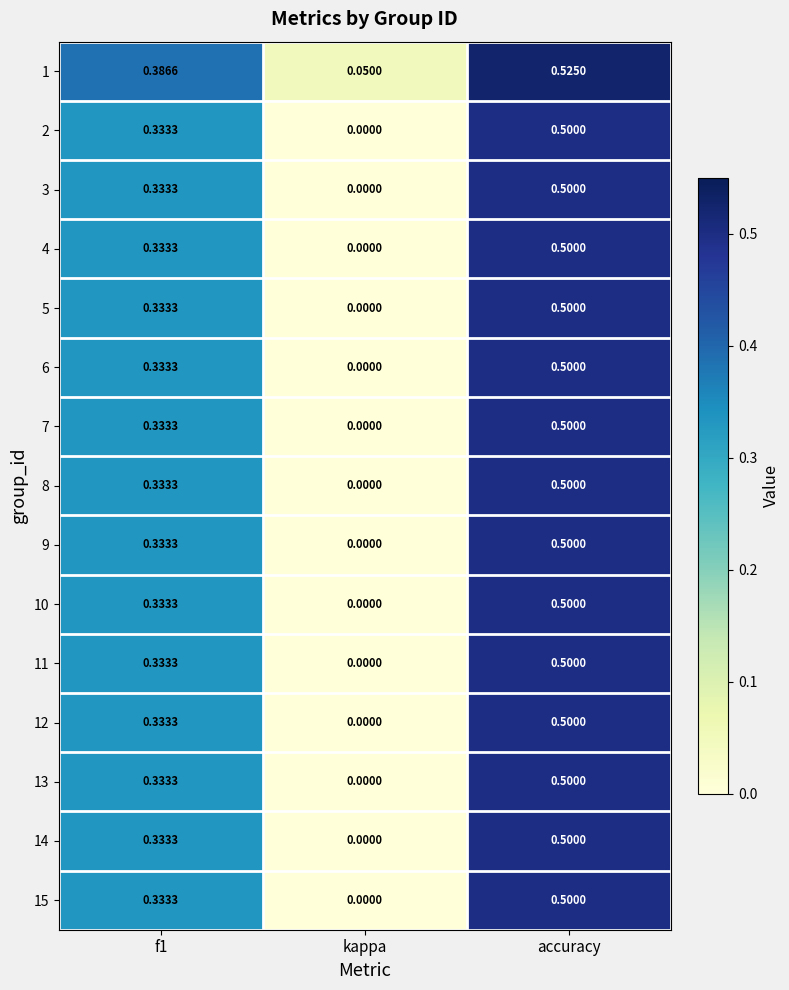

Where is 14 nearest to the value 0?

kappa